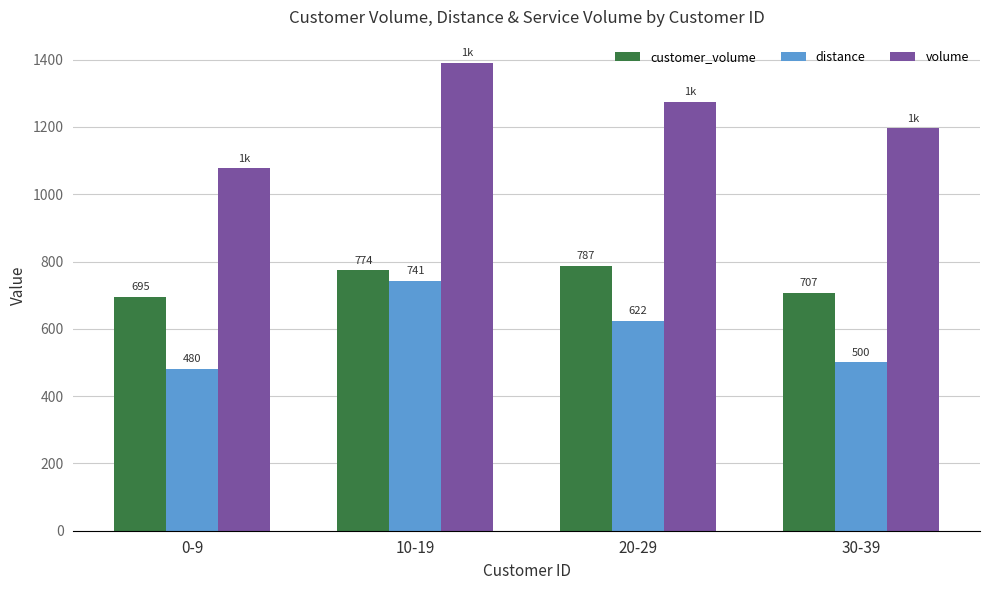

True or false: volume has a value of 2055.5 at 10-19.

False